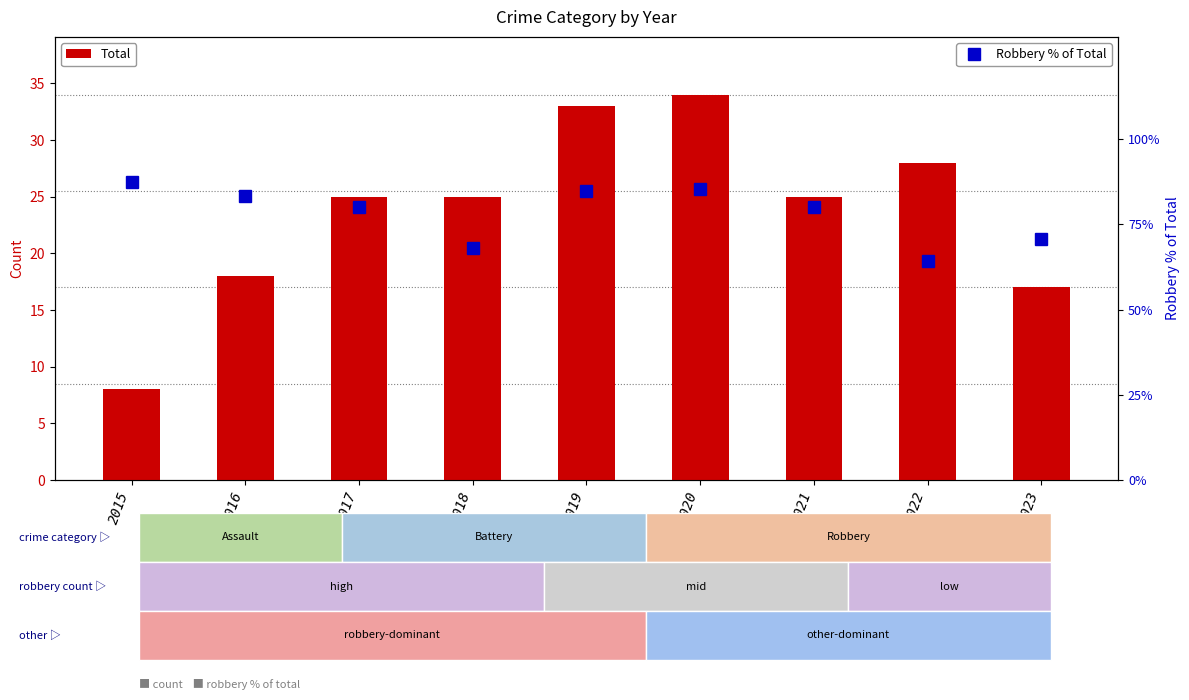

In Robbery % of Total, how many points are higher than both neighbors (excluding endpoints)?

1